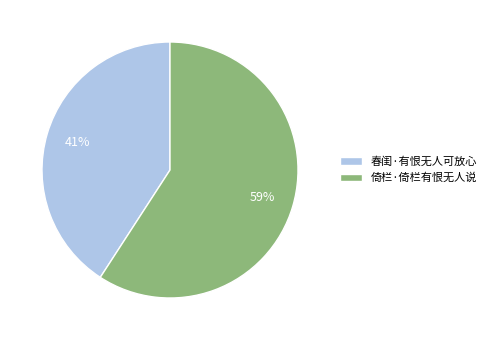

How many segments does this pie chart have?

2